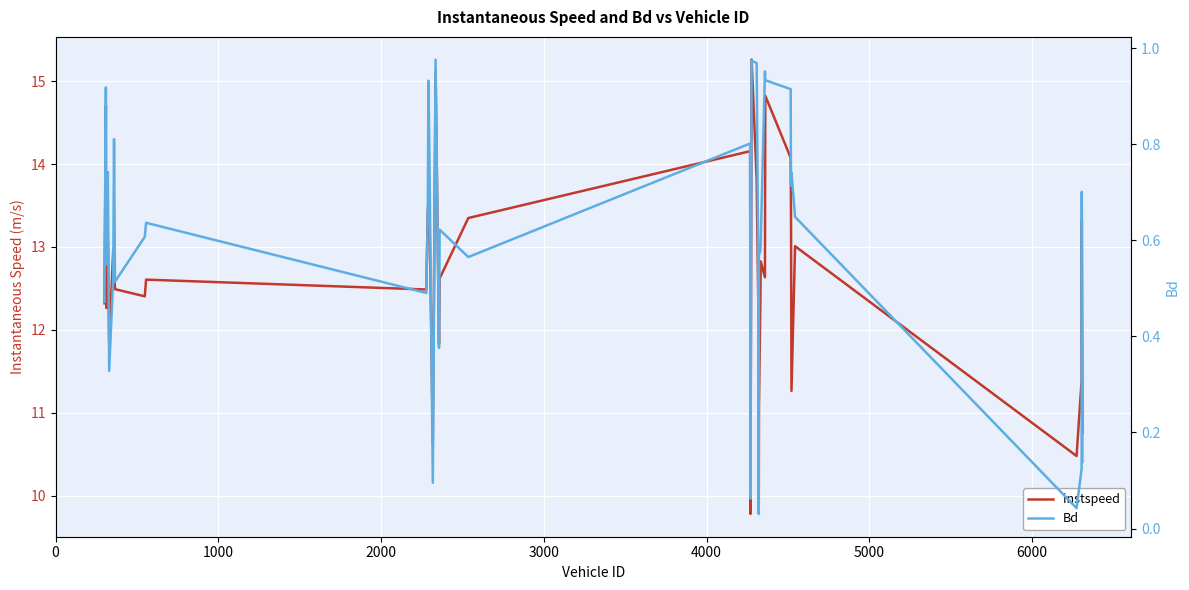

What is the sum of all instspeed values?

507.0